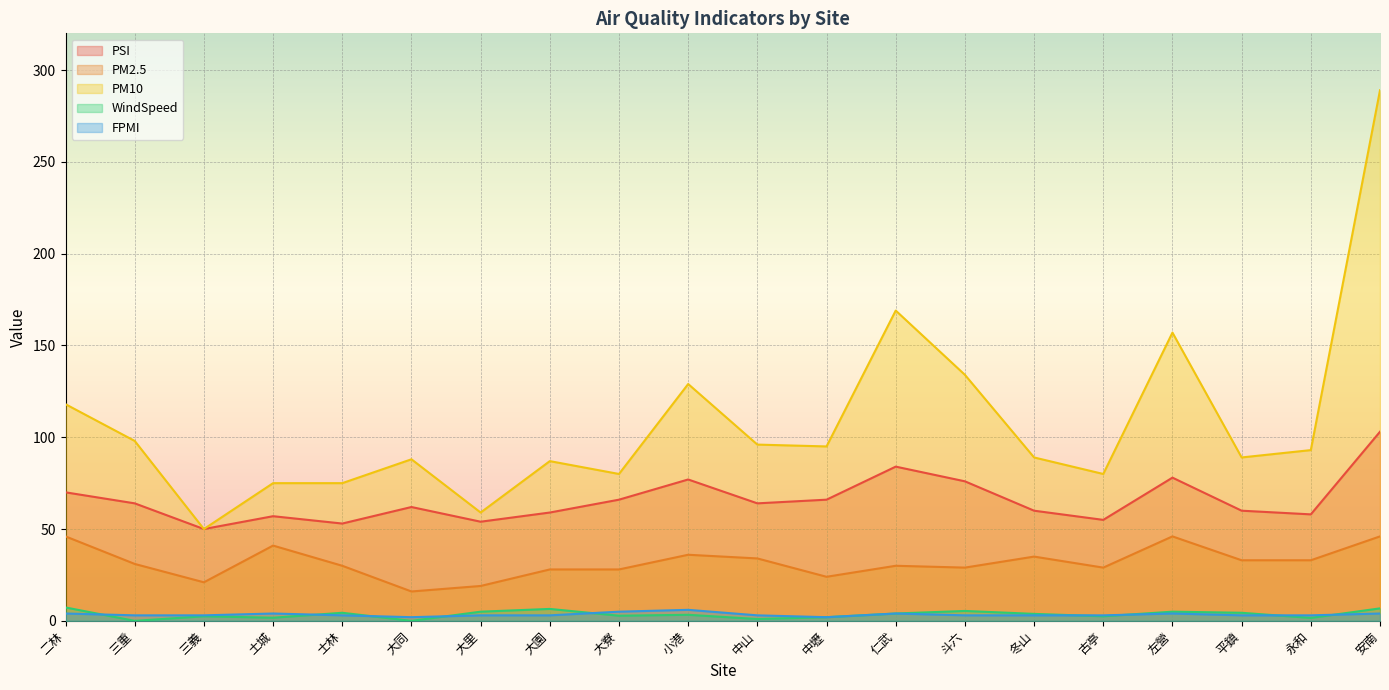

What is the average value of the WindSpeed series?

3.5